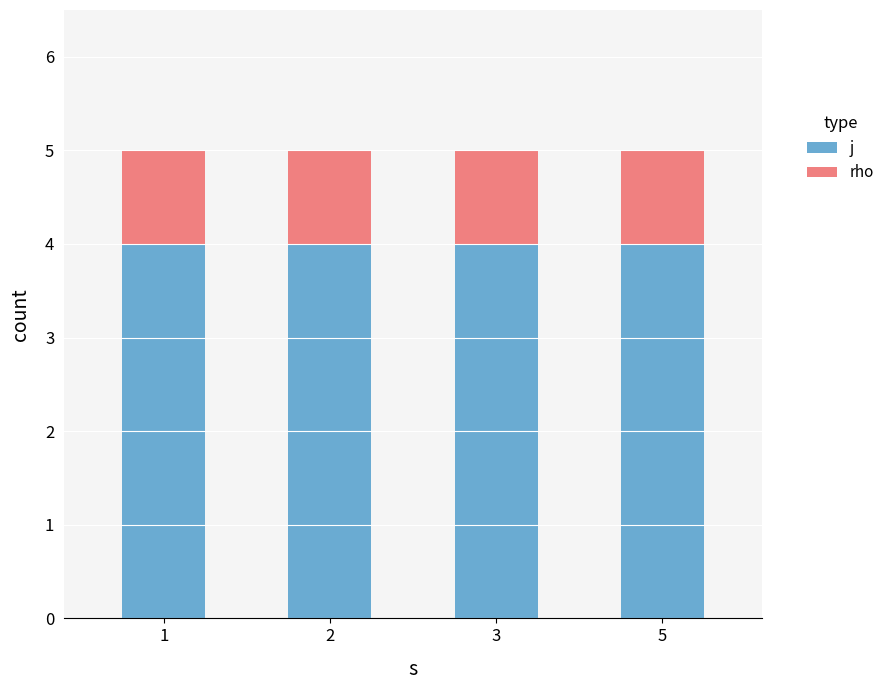

True or false: j has a value of 4 at 3.

True